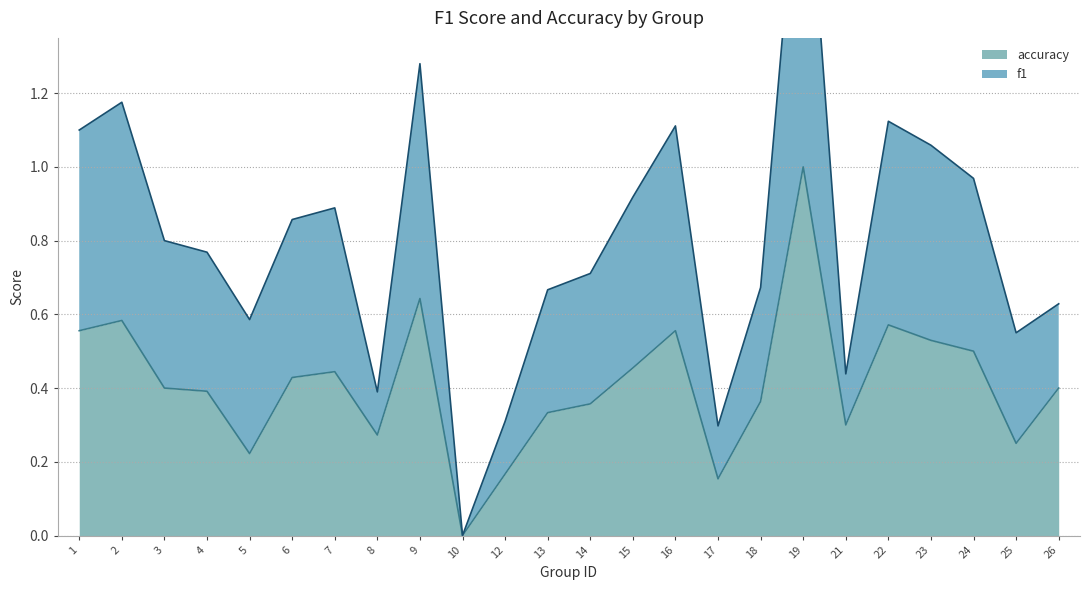

True or false: f1 and accuracy intersect in this chart.

False